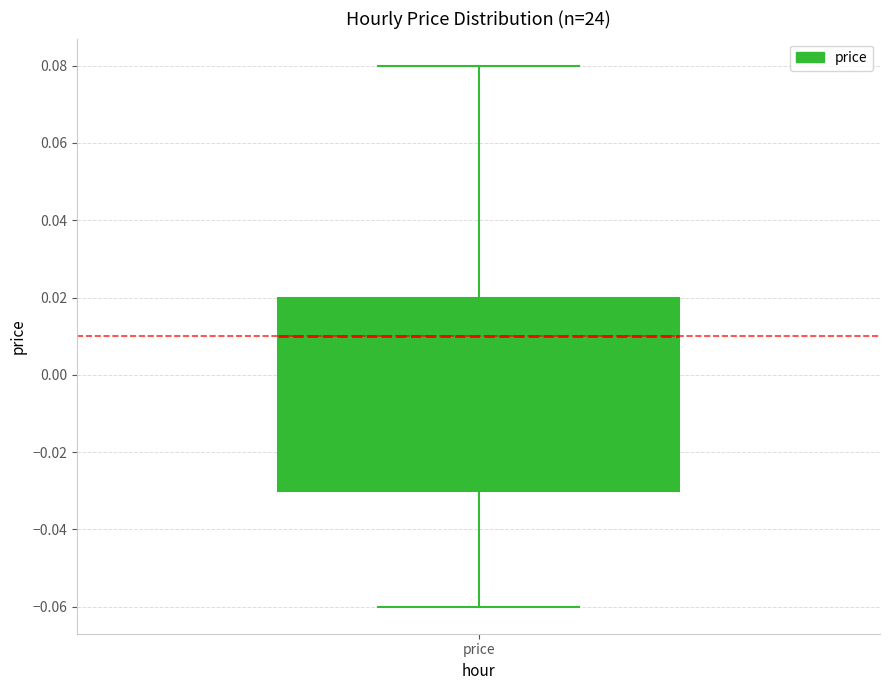

Read this box plot against the y-axis: the position of the median line, the range covered by the box, and the ends of both whiskers. The values are not printed on the chart, so give them approximately, as read against the axis.

median 0.01, box -0.03 to 0.02, whiskers -0.06 to 0.08